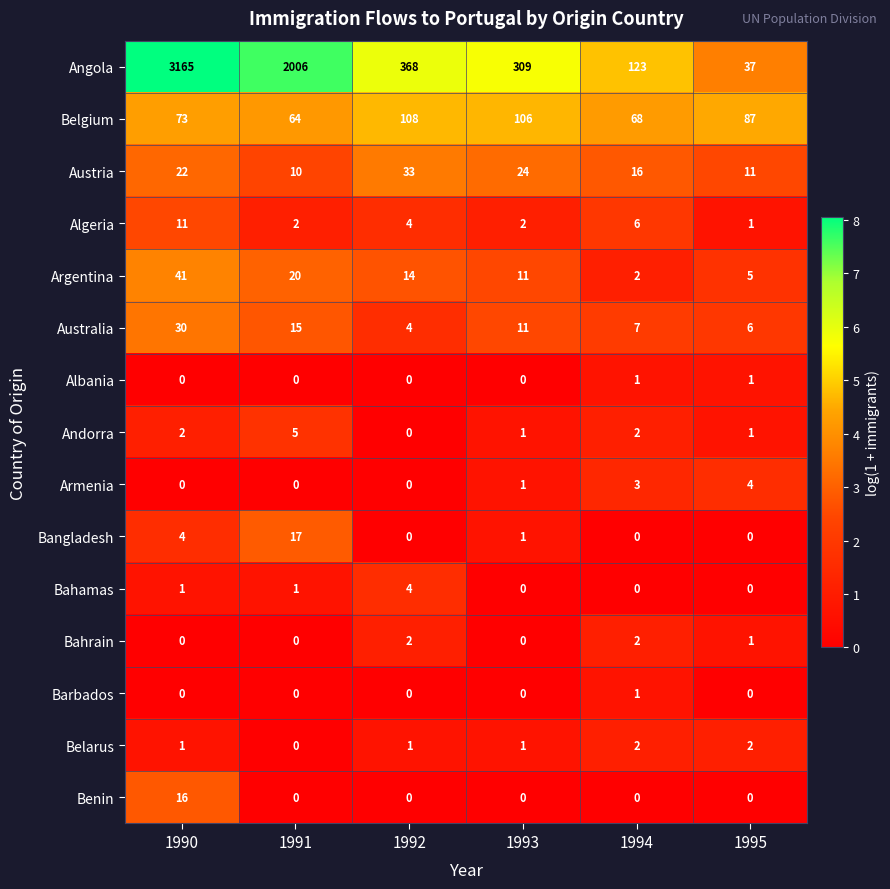

The value of Argentina at 1991 is 20. True or false?

True